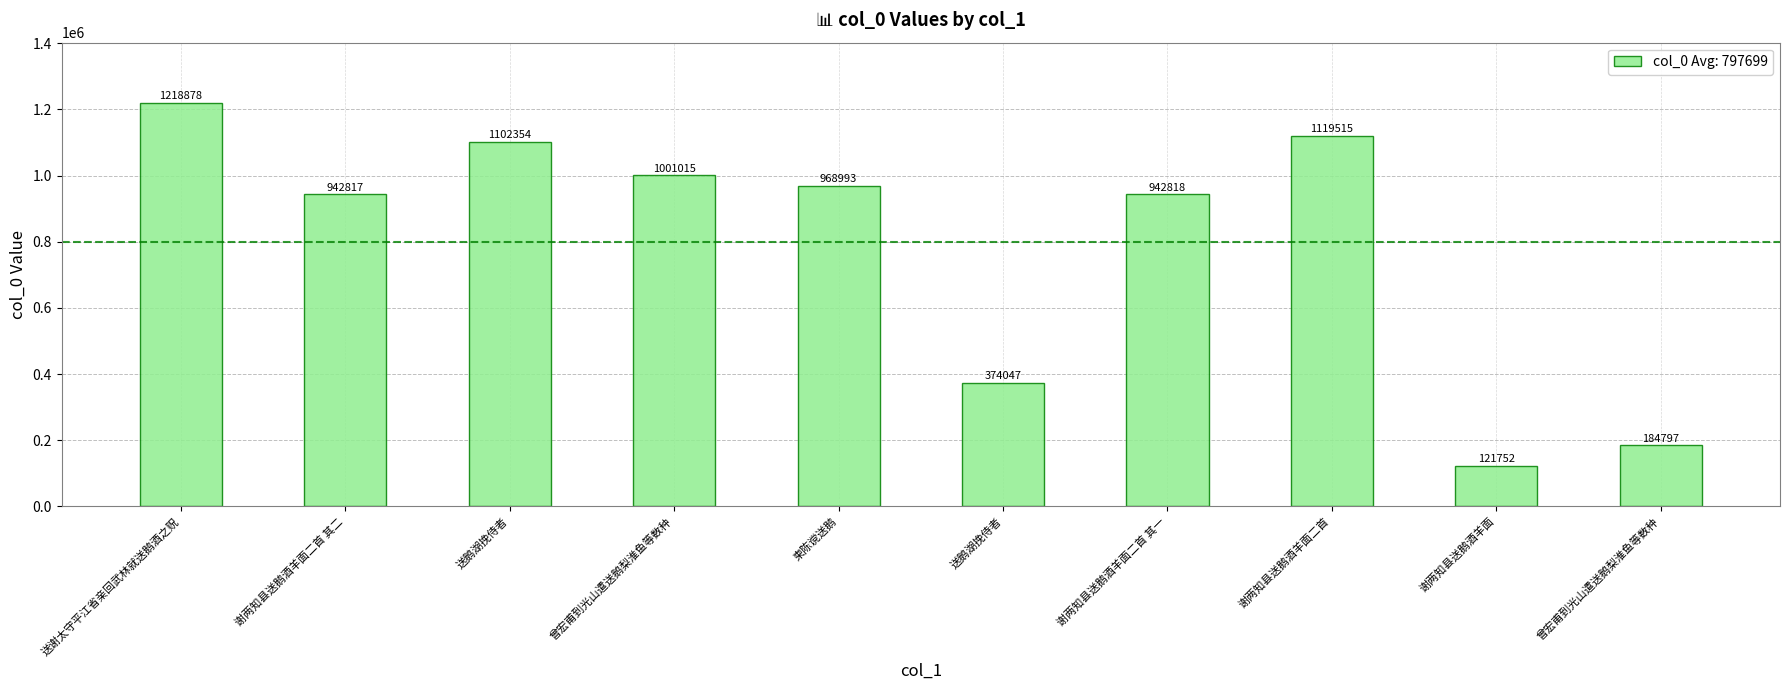

Does the chart contain any negative values?

No